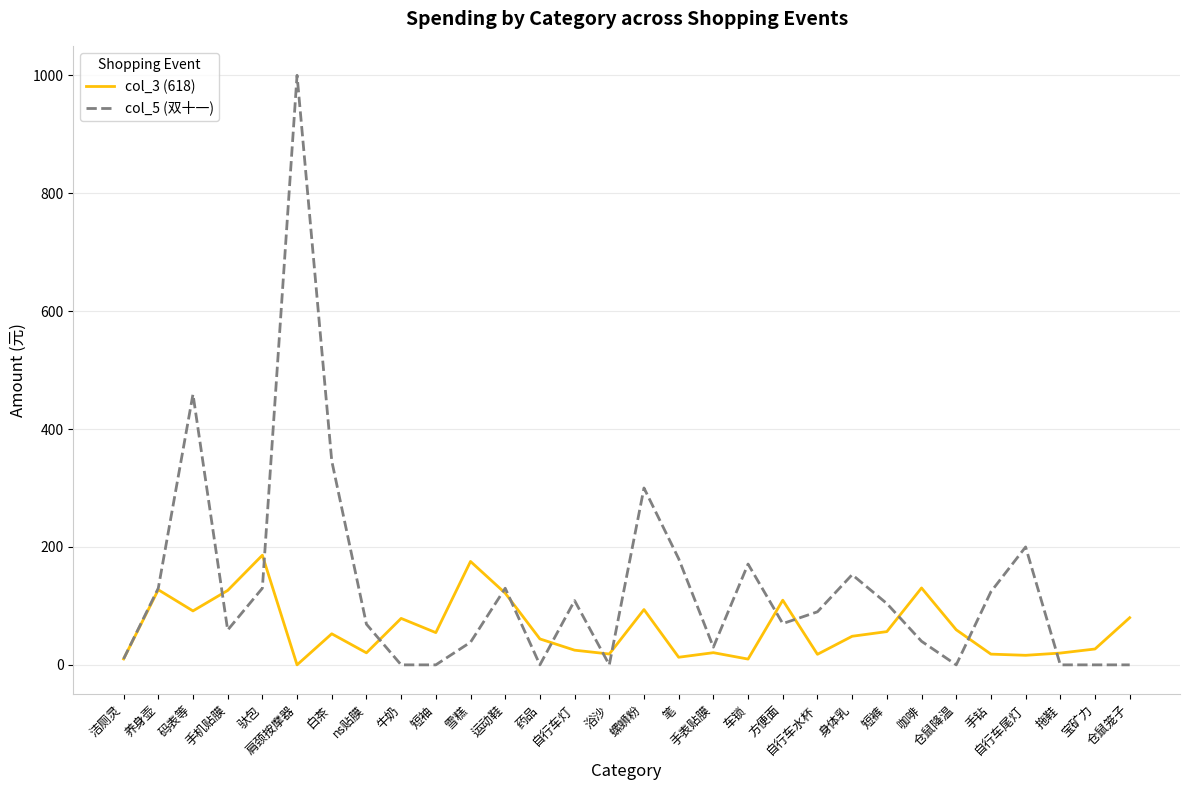

What is the difference between the maximum and second lowest values in the col_3 (618) series?

176.2